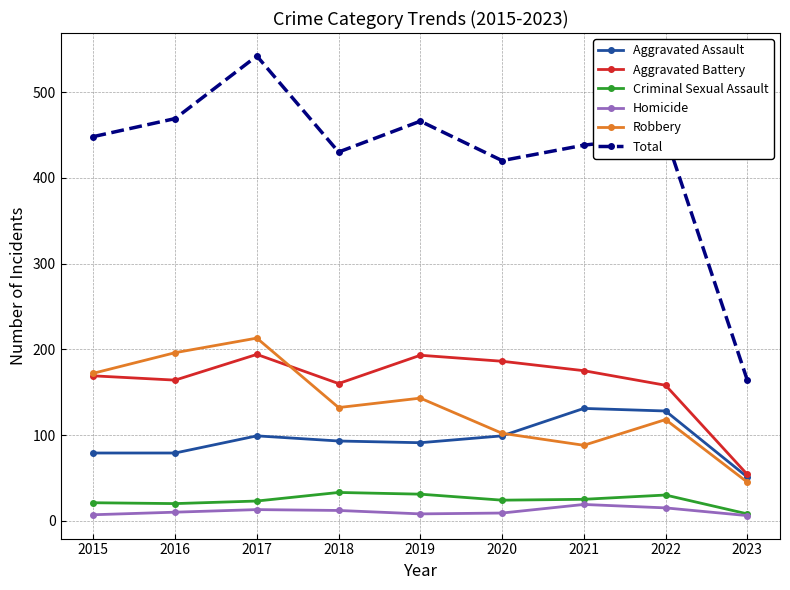

Is the value of Homicide at 2017 greater than the value of Aggravated Assault at 2016?

No